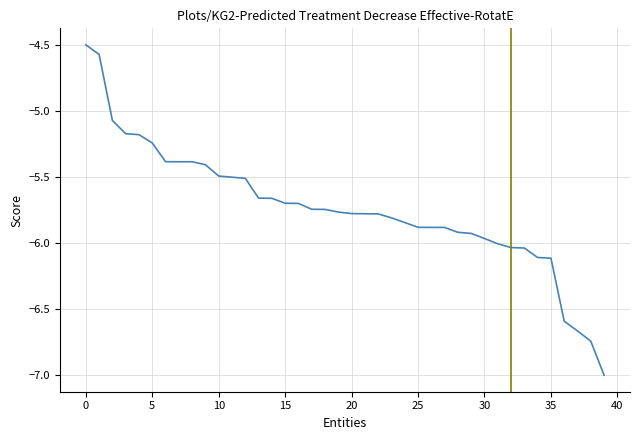

What is the greatest value displayed?

-4.5